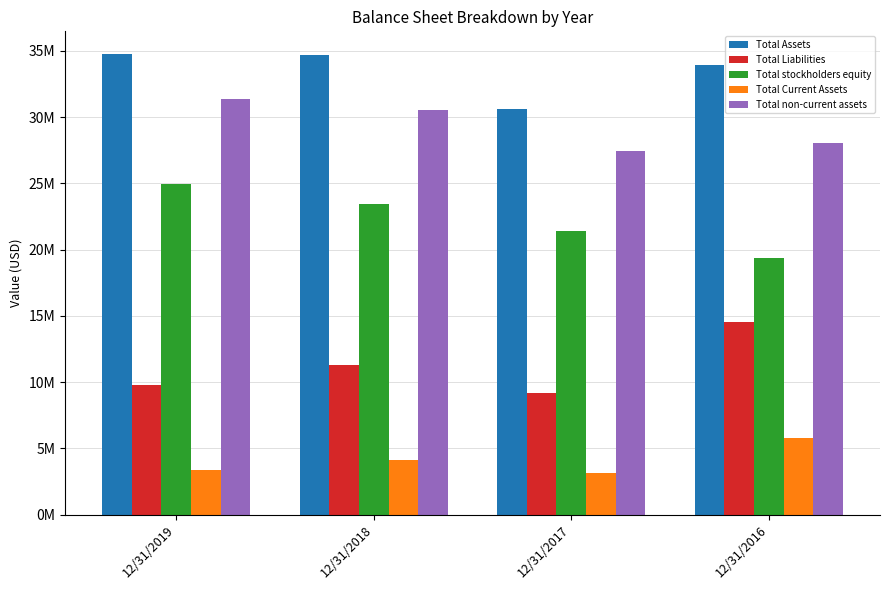

What is the total value across all series at 12/31/2019?

104233257